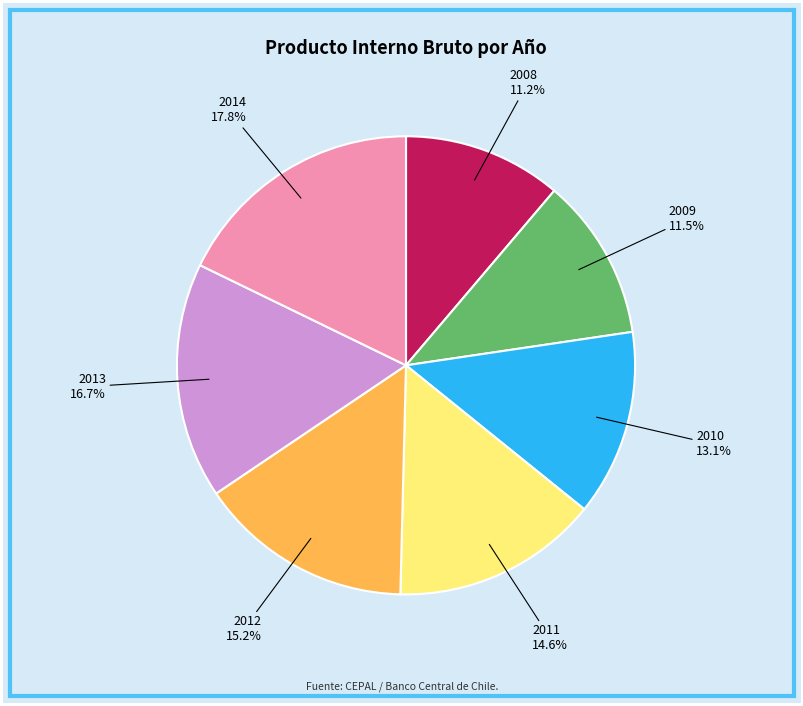

What is the total percentage of 2012 and 2010?

28.3%